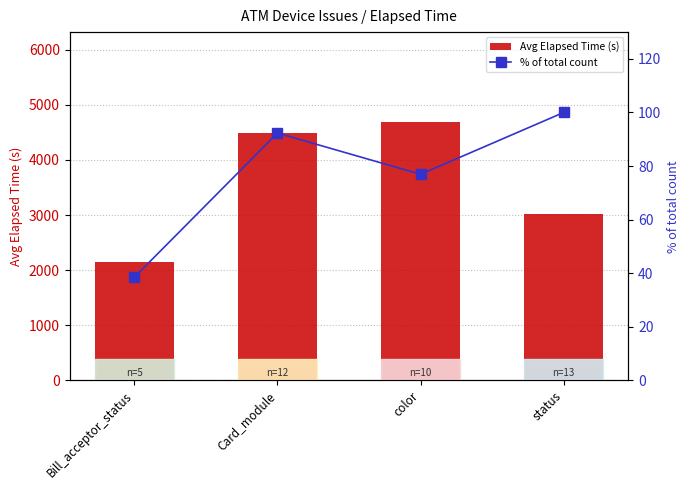

Which has a higher value, Card_module or Bill_acceptor_status?

Card_module